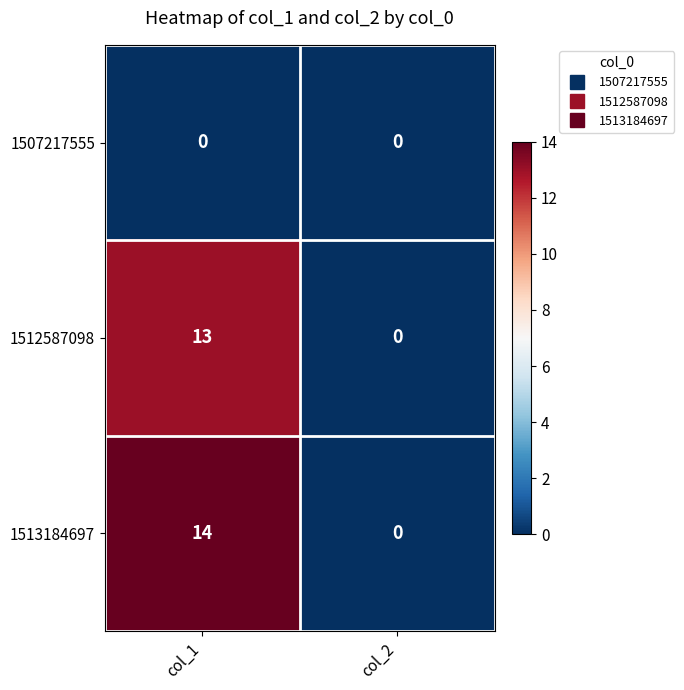

Which series has the largest total across all categories?

1513184697